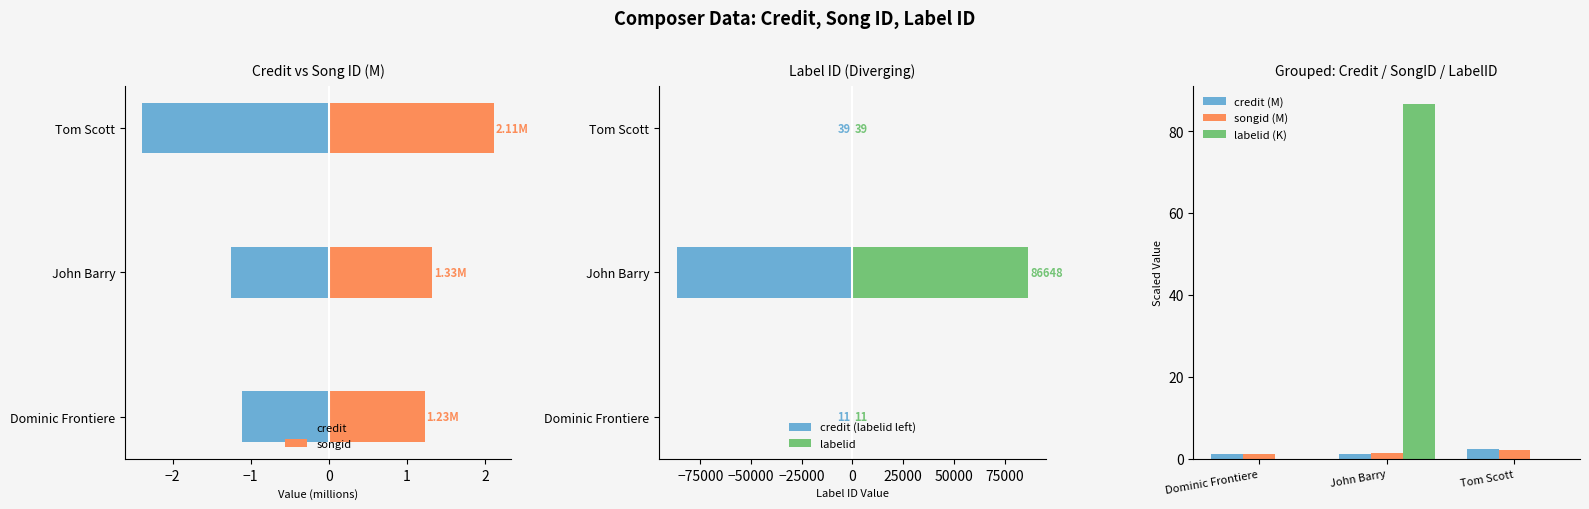

What position from the right is Dominic Frontiere?

3